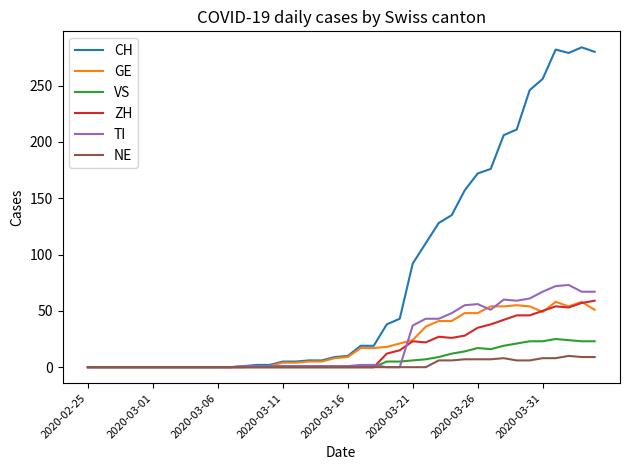

What is the greatest value displayed?

284